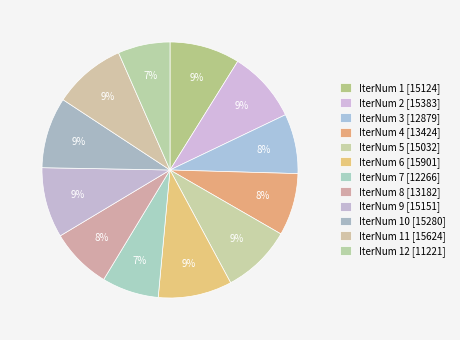

How many slices are in this pie chart?

12